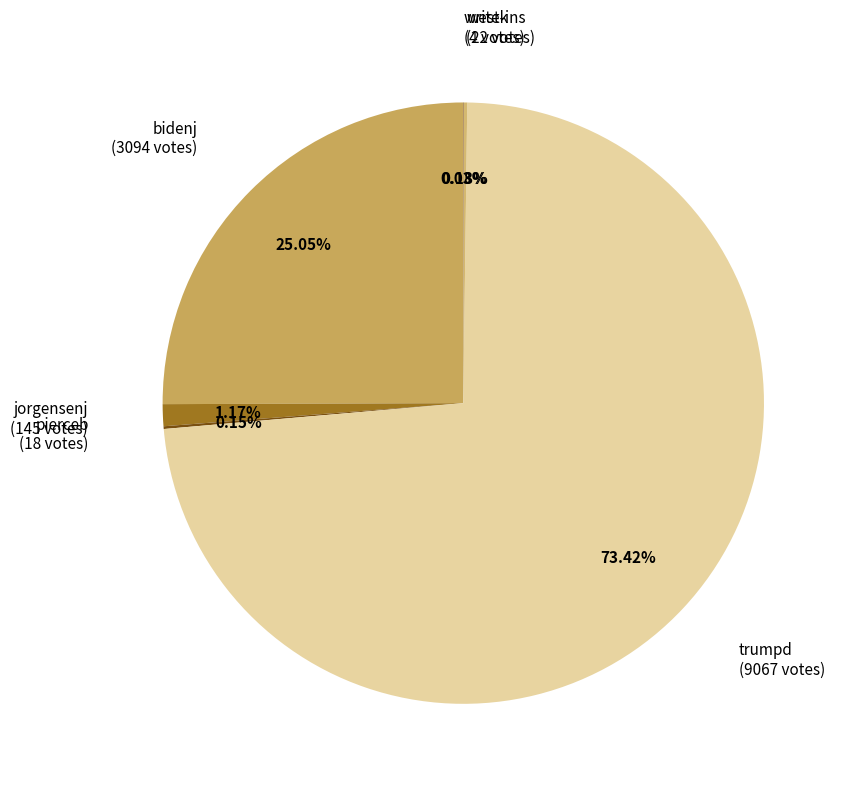

Rank the categories by value from highest to lowest.

trumpd, bidenj, jorgensenj, westk, pierceb, write-ins